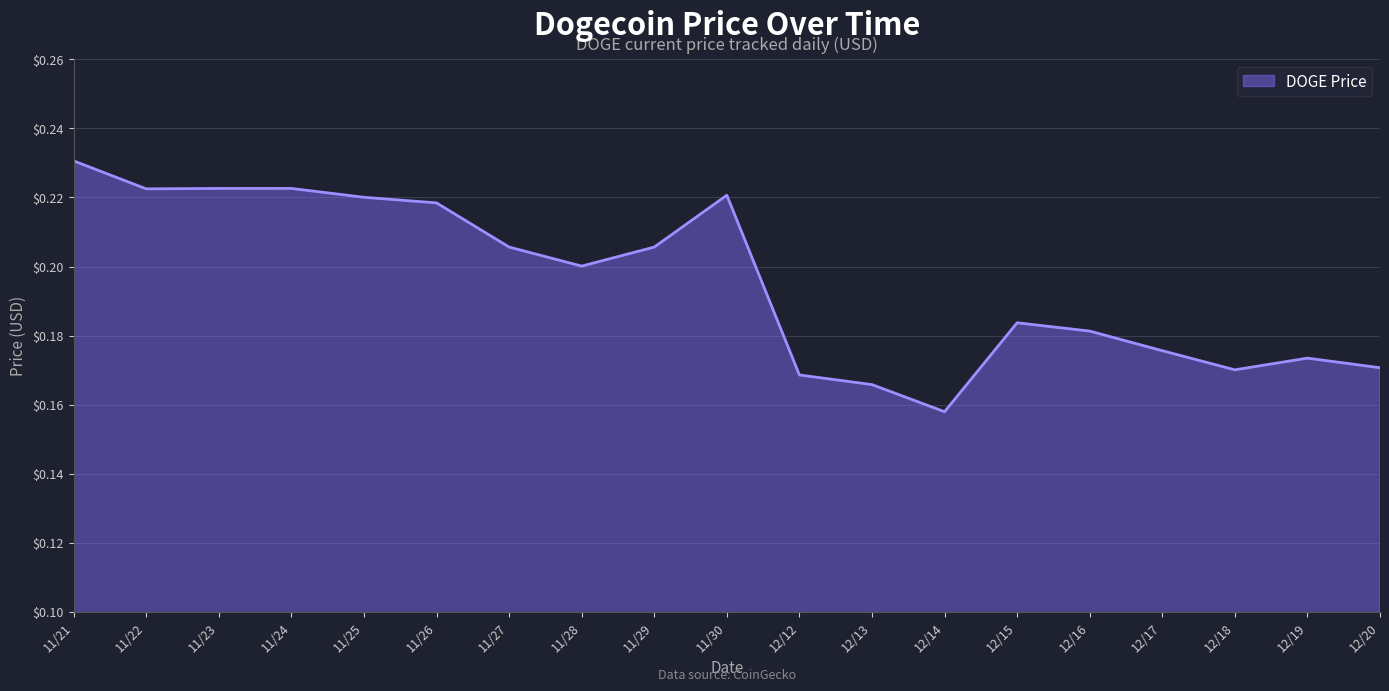

Is it true that the value at 11/25 is 0.2?

True